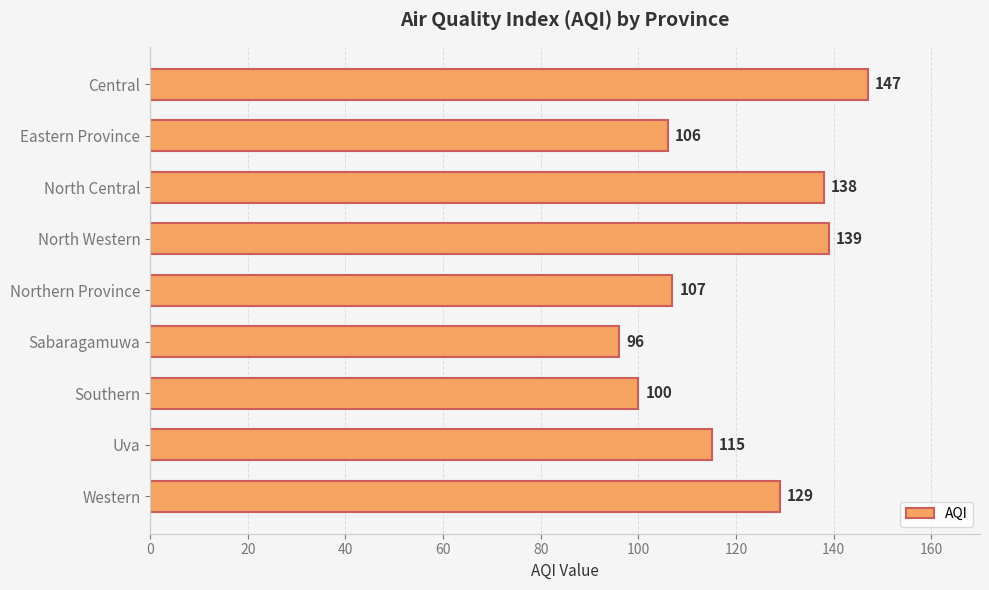

What is the ratio of the value at Western to the value at Uva?

1.1